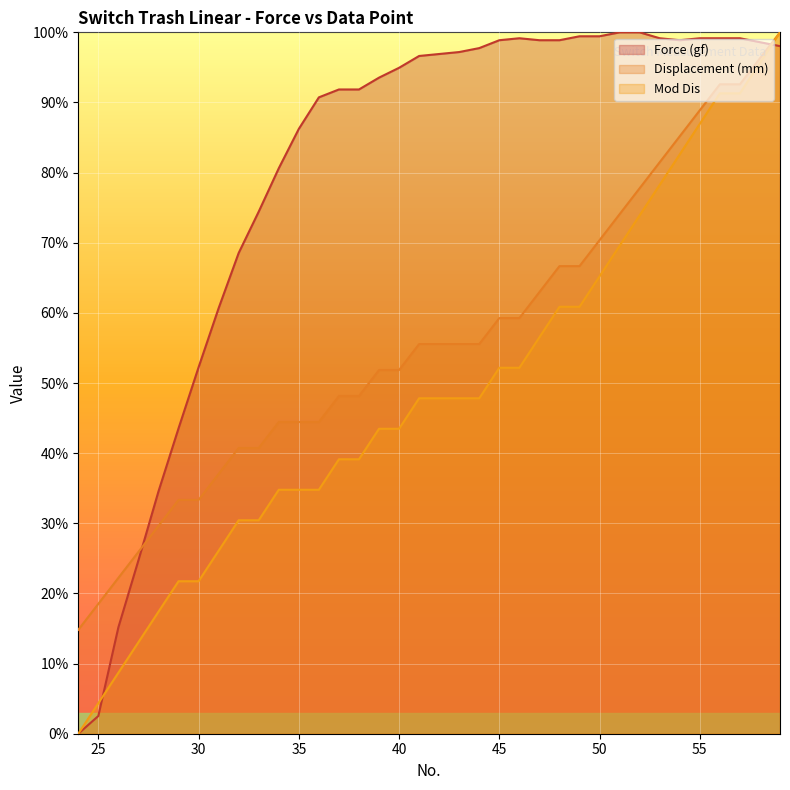

At how many categories does at least one series exceed 47?

30